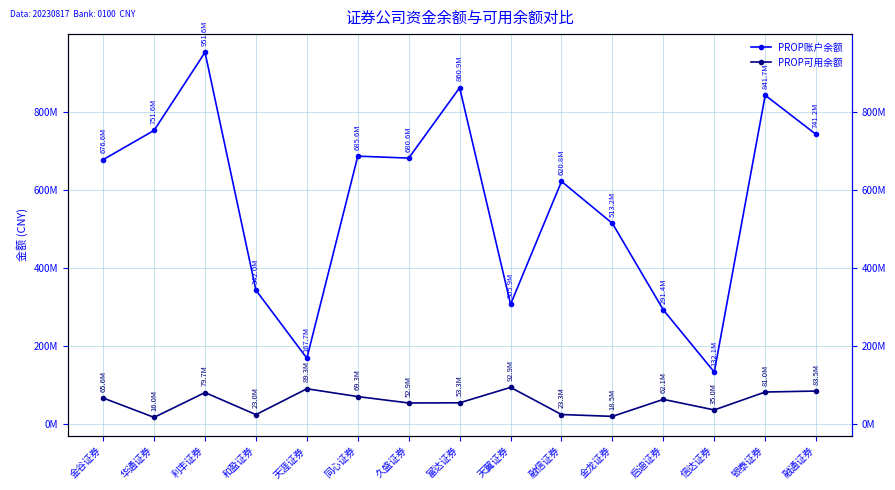

Rank the categories by PROP账户余额 value from highest to lowest.

利丰证券, 富达证券, 银泰证券, 华通证券, 融通证券, 同心证券, 久盛证券, 金谷证券, 融信证券, 金龙证券, 和盈证券, 天翼证券, 启迪证券, 天涯证券, 信达证券